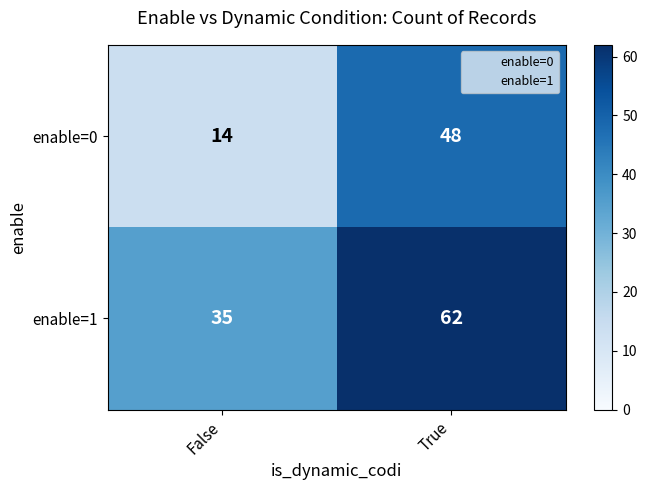

Rank the series by their maximum value, from highest to lowest.

enable=1, enable=0